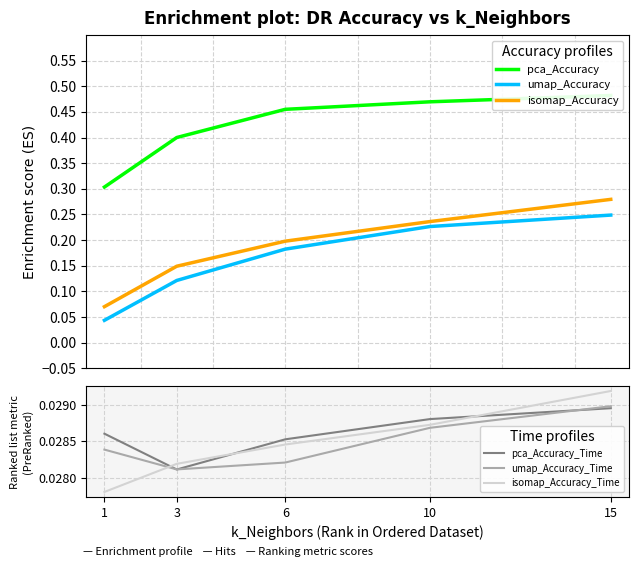

What is the difference between the highest and lowest values at 3?

0.4